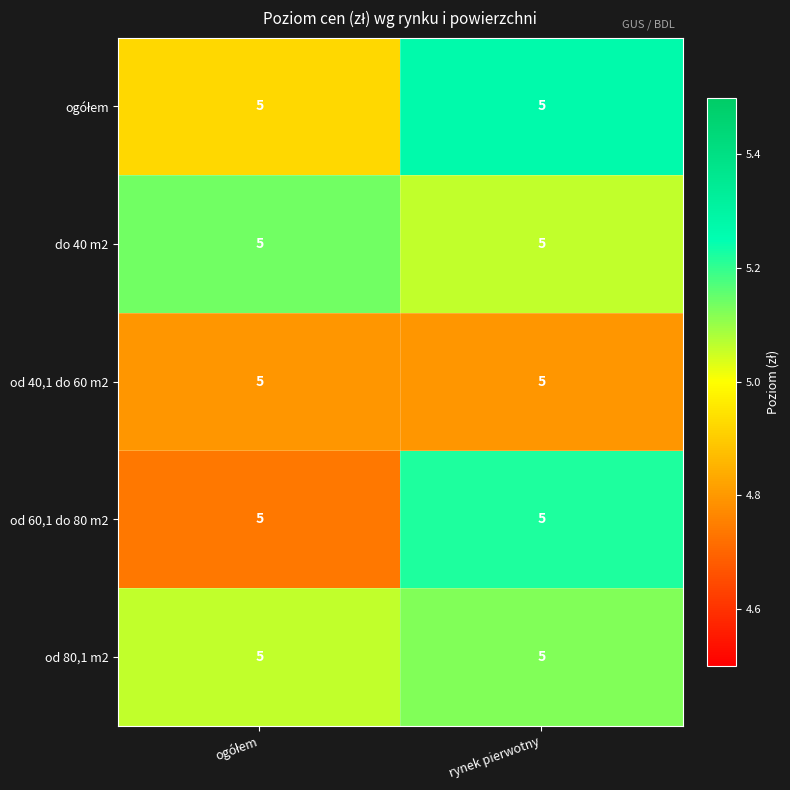

How many distinct data groups are displayed?

5